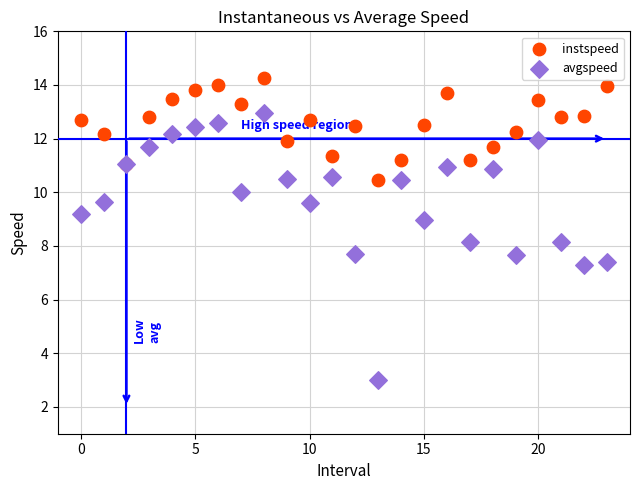

Which series contains the lowest Y value?

avgspeed